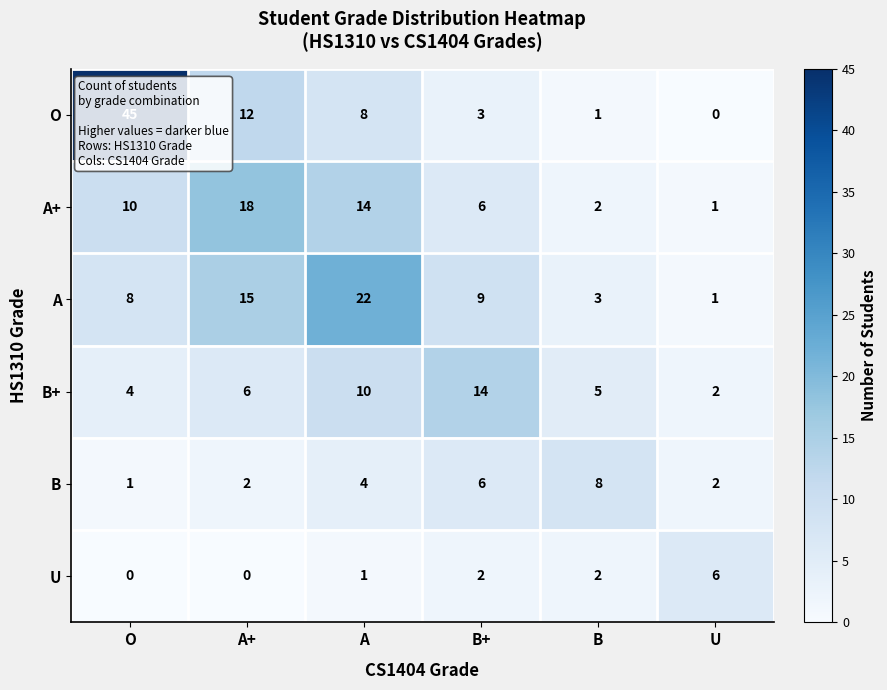

How many B values are between 2 and 6?

4